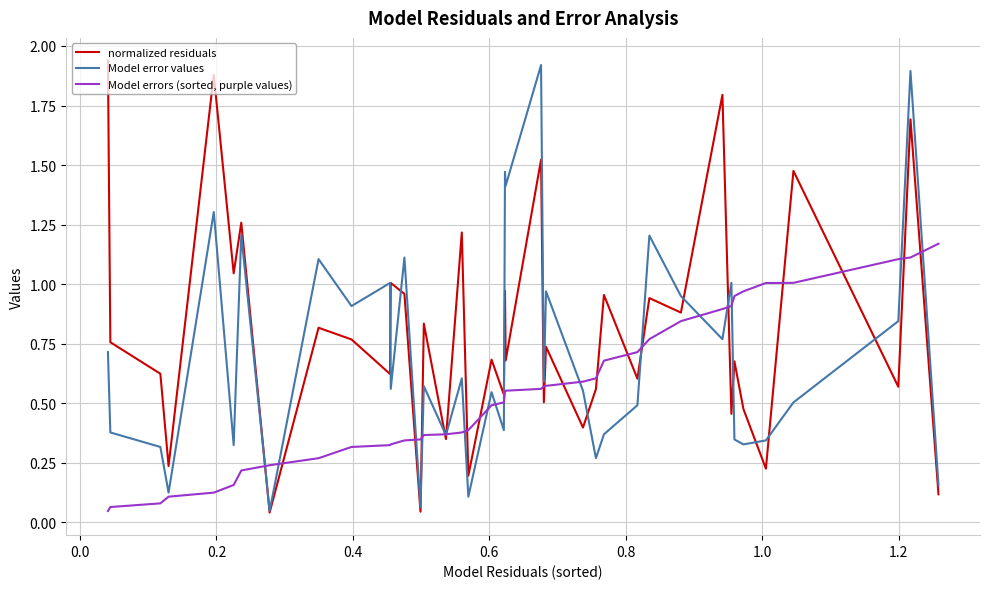

Rank the series by their maximum value, from highest to lowest.

normalized residuals, Model error values, Model errors (sorted, purple values)